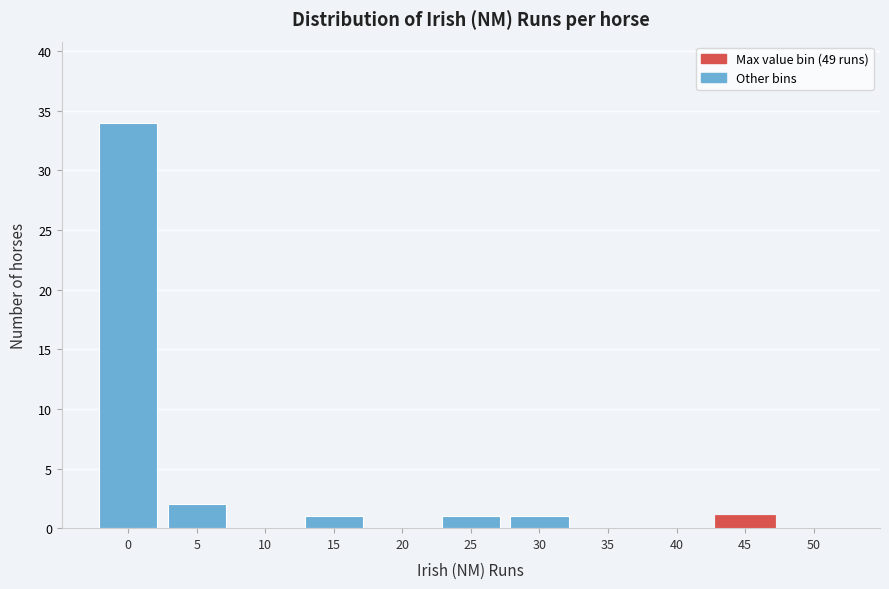

Reading left to right, what are all the values shown in this chart?

0=34	5=2	10=0	15=1	20=0	25=1	30=1	35=0	40=0	45=1	50=0